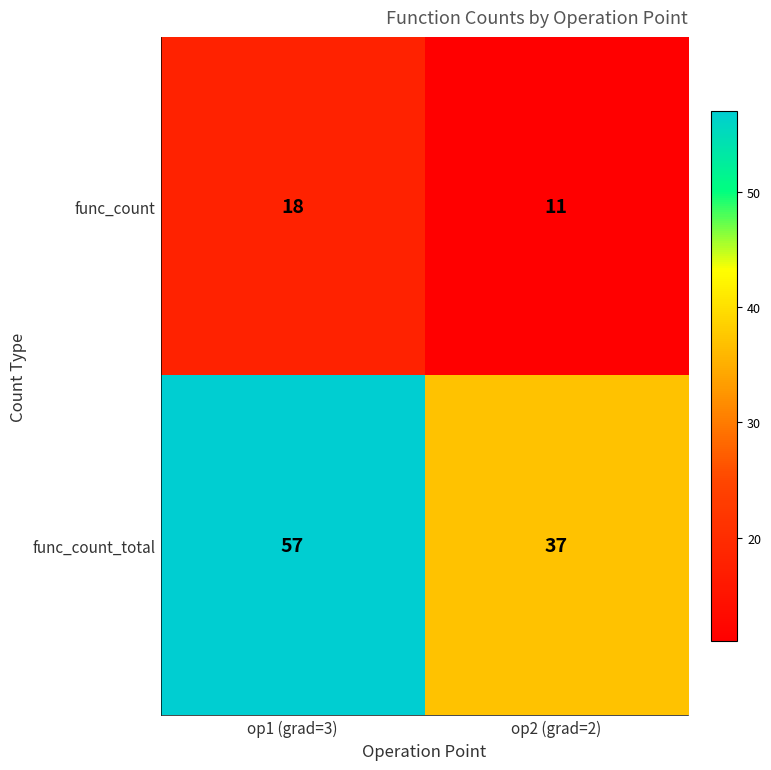

What is the sum of the func_count_total values at op1 (grad=3) and op2 (grad=2)?

94